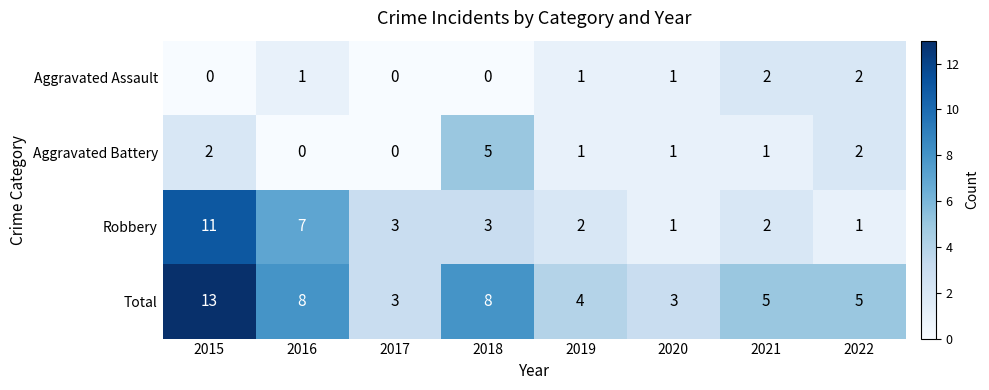

The value of Total at 2015 is 8. True or false?

False